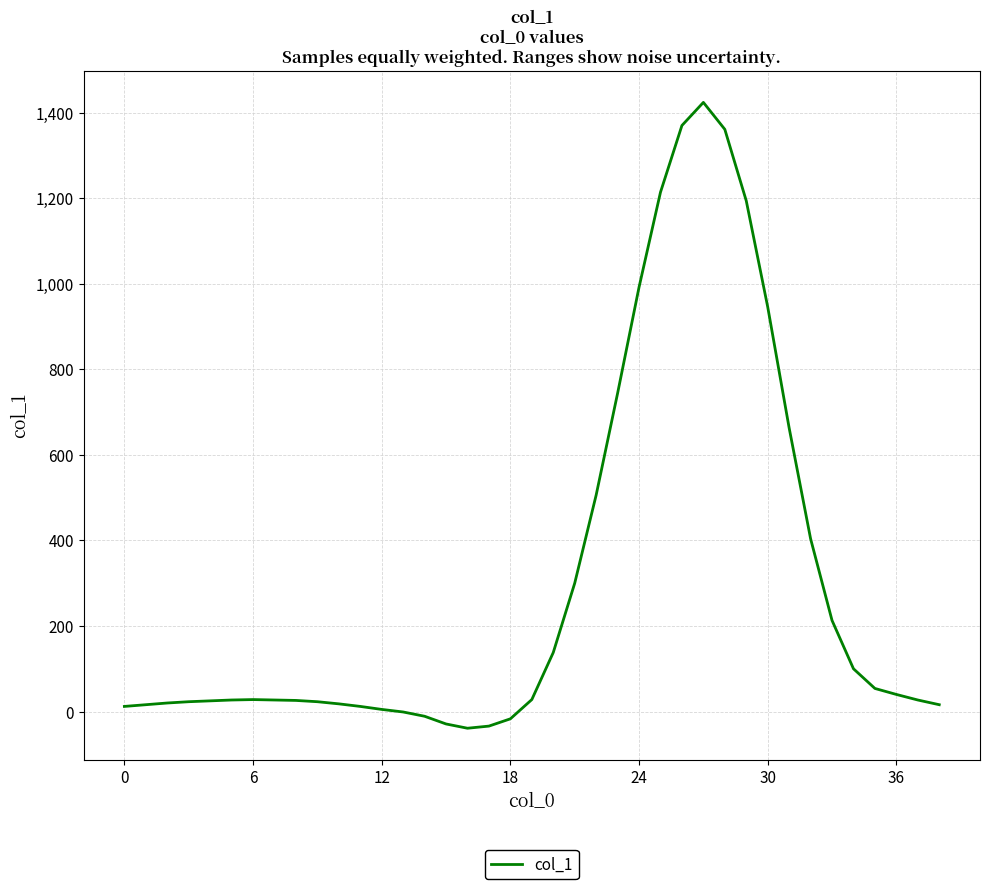

What is the greatest value displayed?

1424